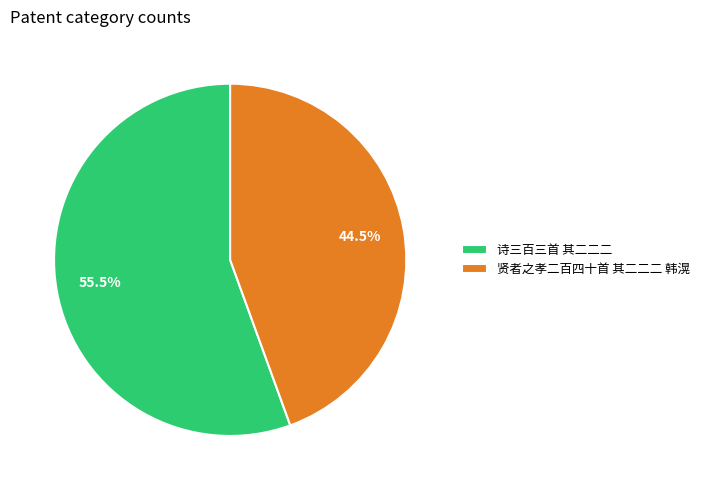

Rank the categories by value from lowest to highest.

贤者之孝二百四十首 其二二二 韩滉, 诗三百三首 其二二二